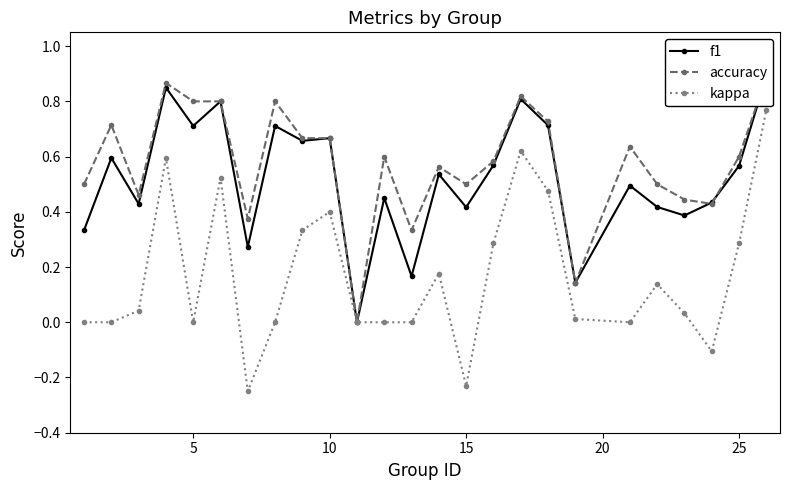

Which series has the widest spread of values?

kappa